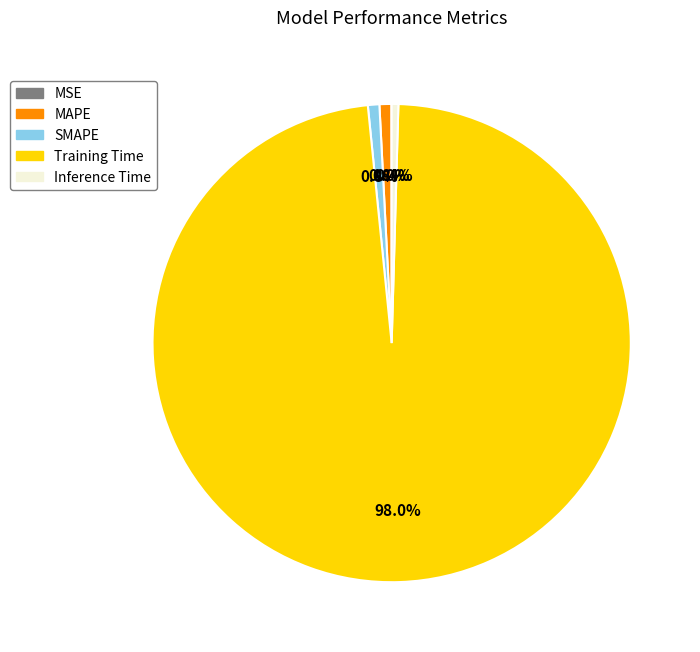

Between Training Time and SMAPE, which is larger?

Training Time